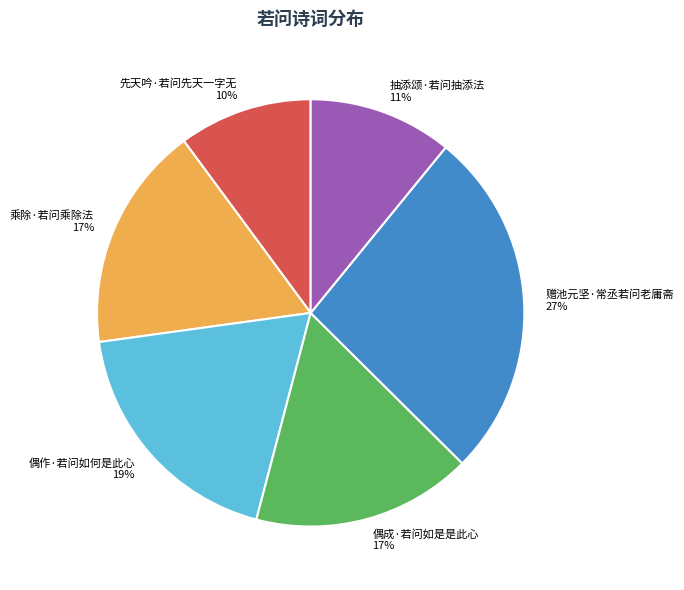

How many slices are in this pie chart?

6